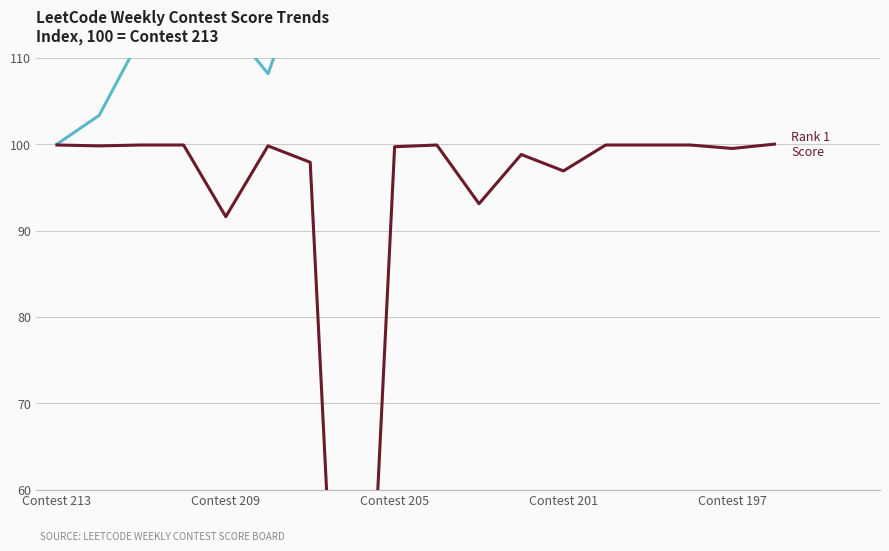

Where is Participants (indexed) nearest to the value 123?

Contest 205